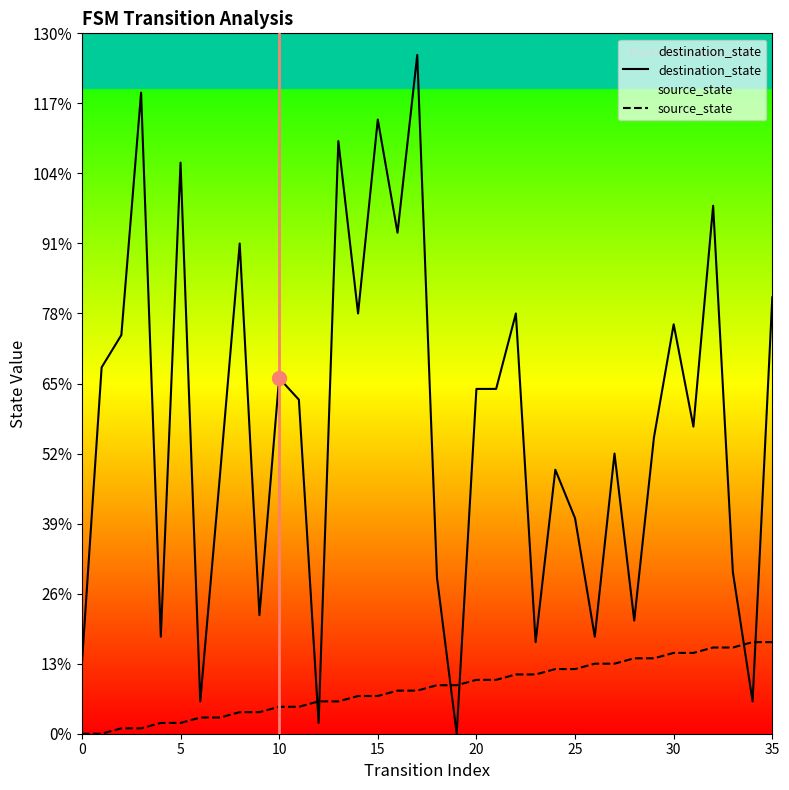

What are all the series names shown in the legend?

destination_state, source_state